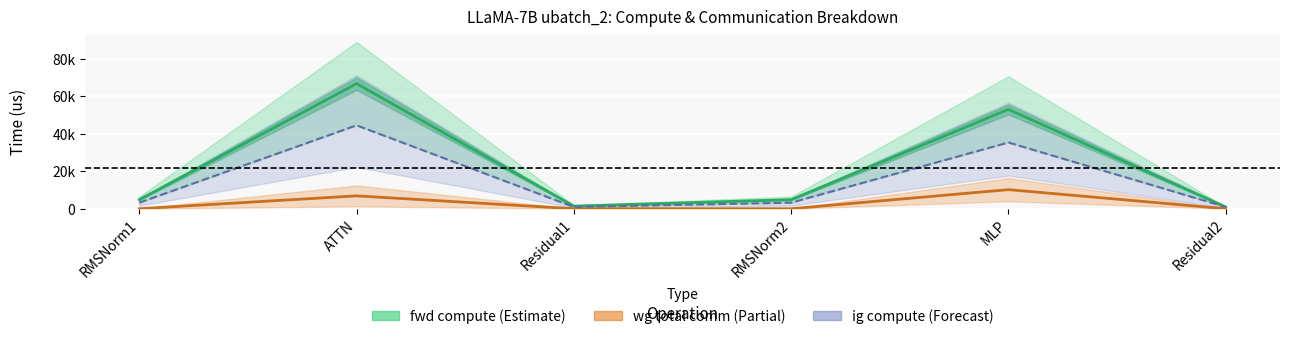

Where is the first local maximum for wg exposed comm?

ATTN